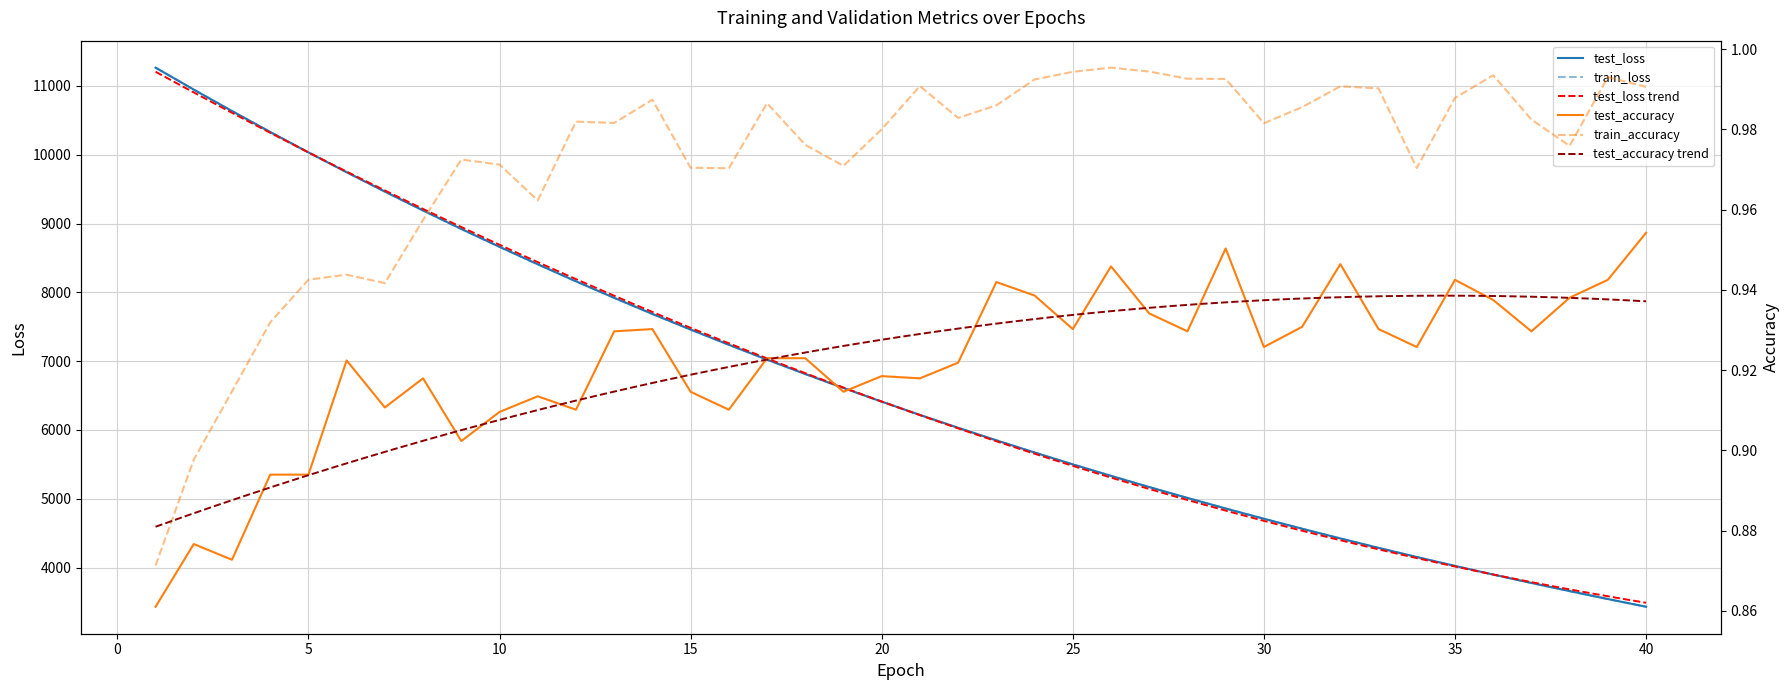

At which label is test_accuracy closest to 0?

1